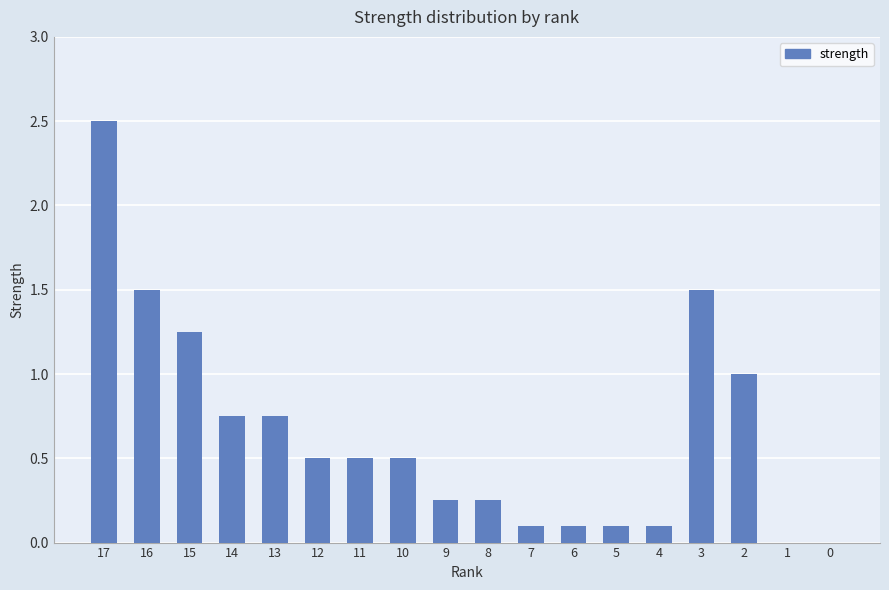

What is the greatest value displayed?

2.5